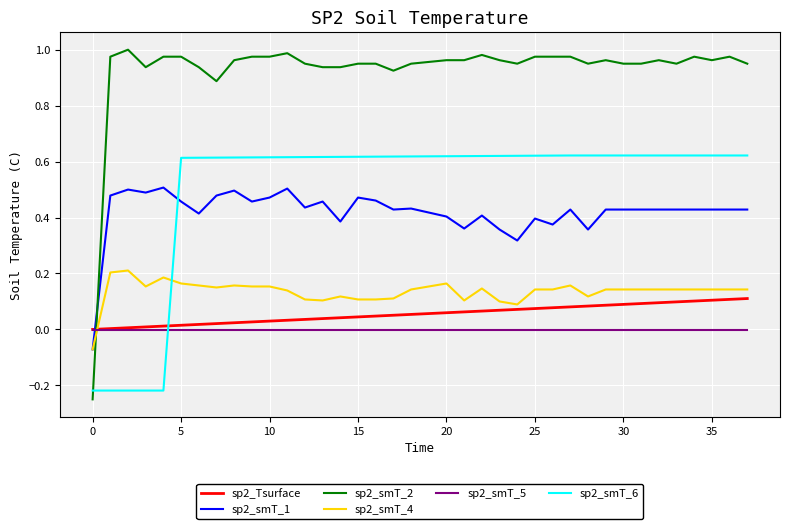

Which series has the largest total across all categories?

sp2_smT_2